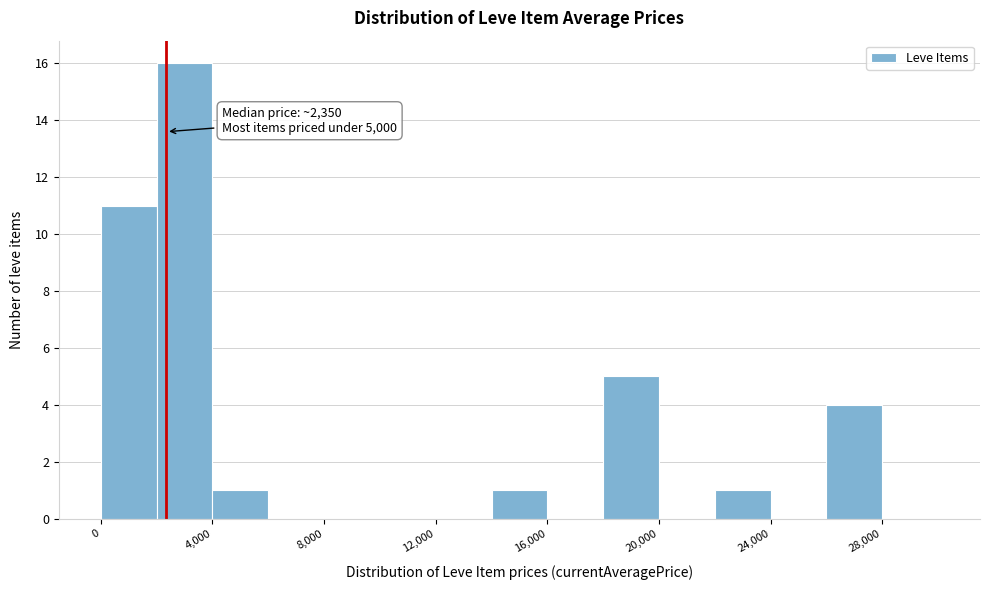

Which range on the x-axis has the tallest bar?

2000 to 4000